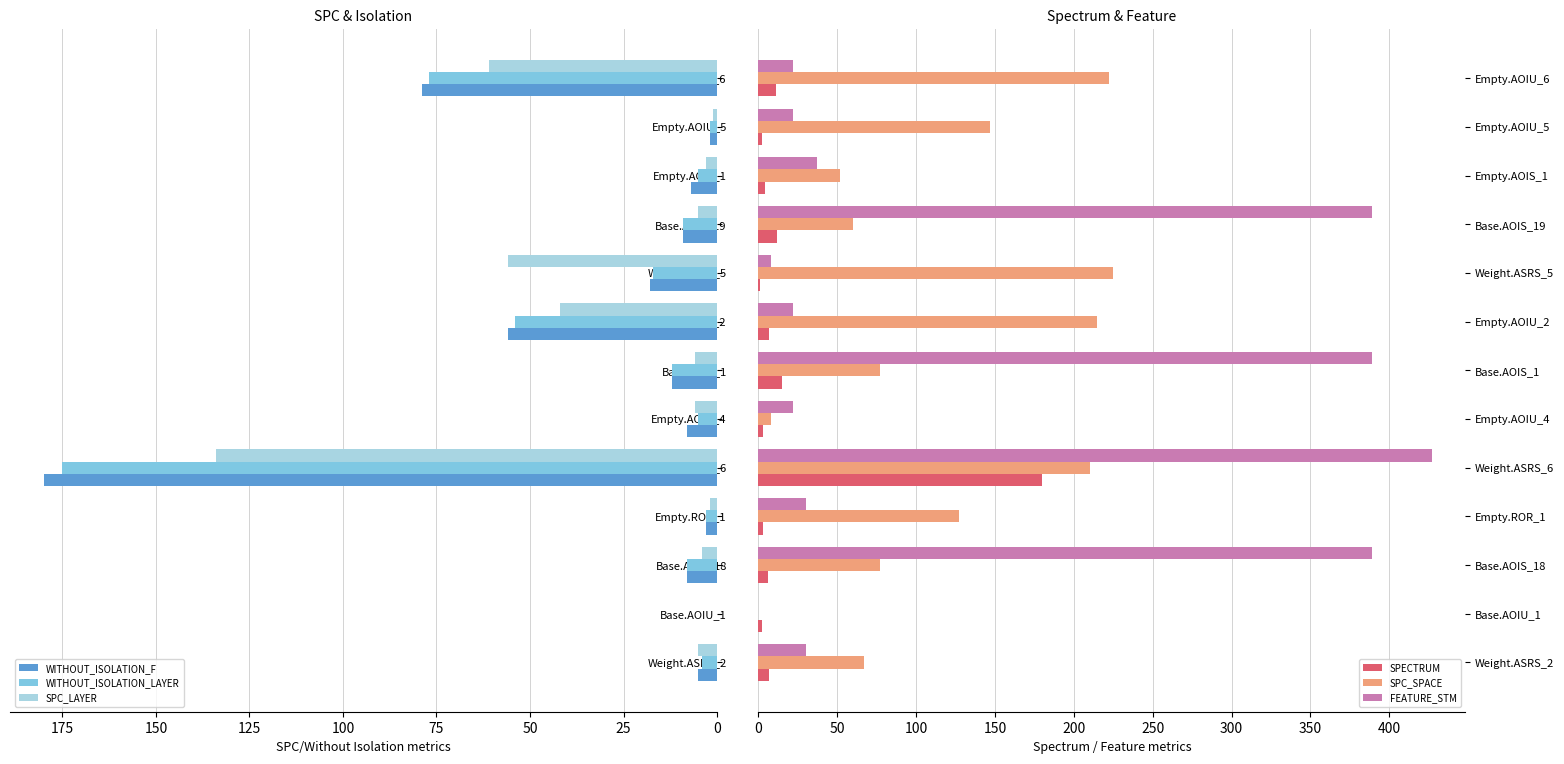

What is the sum of all SPECTRUM values?

253